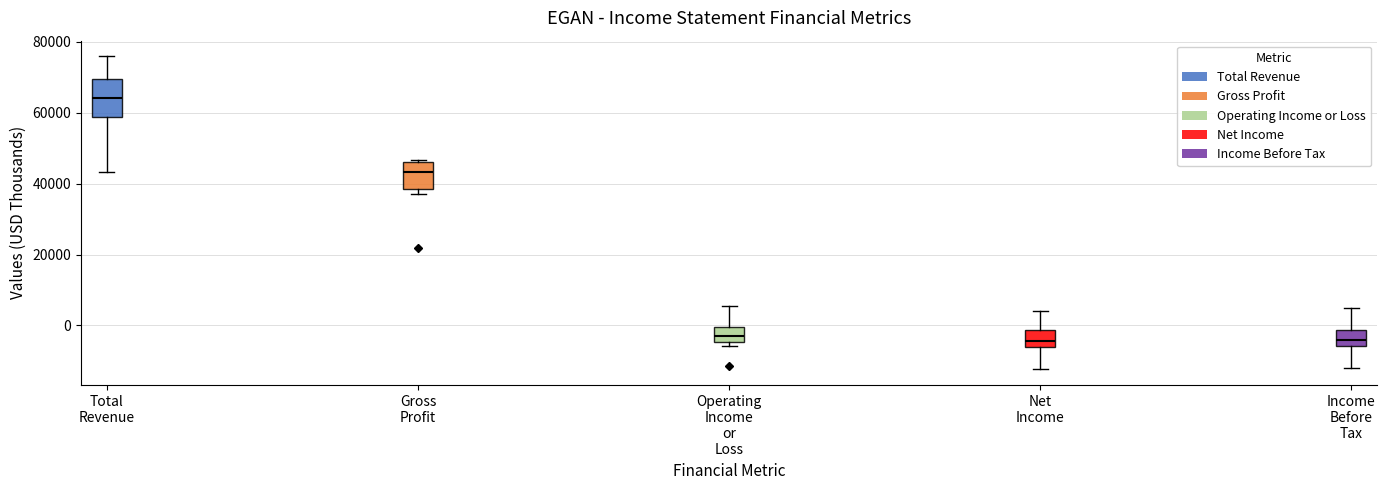

Reading left to right, transcribe this box plot: for each box, give where its median line is, the range the box spans, and where its two whiskers end, as read against the y-axis. The values are not printed on the chart, so give them approximately, as read against the axis.

Total Revenue: median 64000, box 58000 to 70000, whiskers 44000 to 76000
Gross Profit: median 44000, box 38000 to 46000, whiskers 38000 (just below the box's lower edge) to 46000 (just above the box's upper edge)
Operating Income or Loss: median -2000, box -4000 to 0, whiskers -6000 to 6000
Net Income: median -4000, box -6000 to -2000, whiskers -12000 to 4000
Income Before Tax: median -4000, box -6000 to -2000, whiskers -12000 to 6000